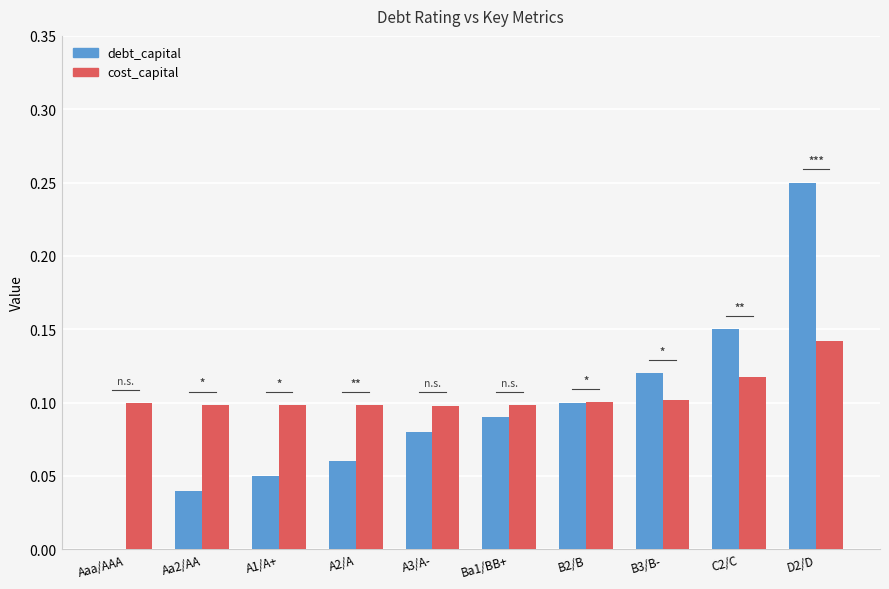

How many data points does each series have?

10